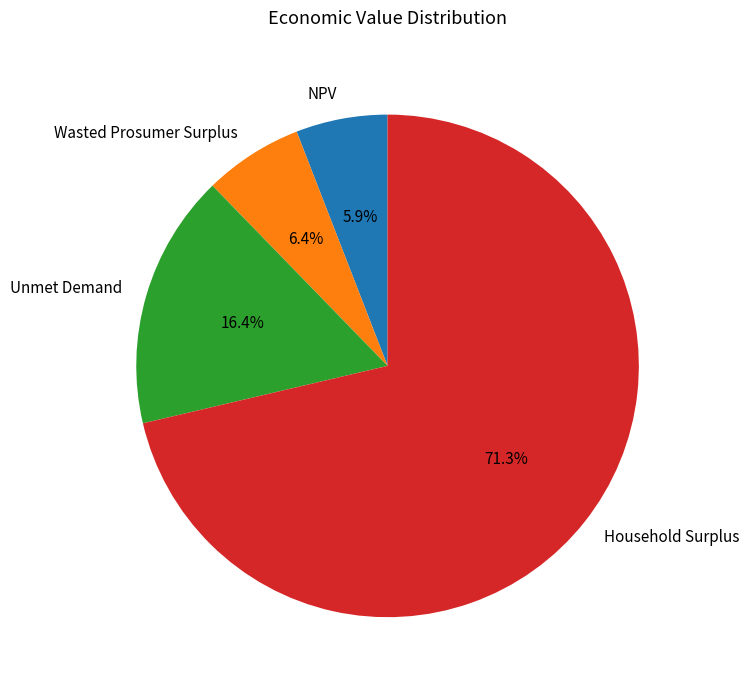

To the nearest percent, what percentage of the pie is Household Surplus?

71%